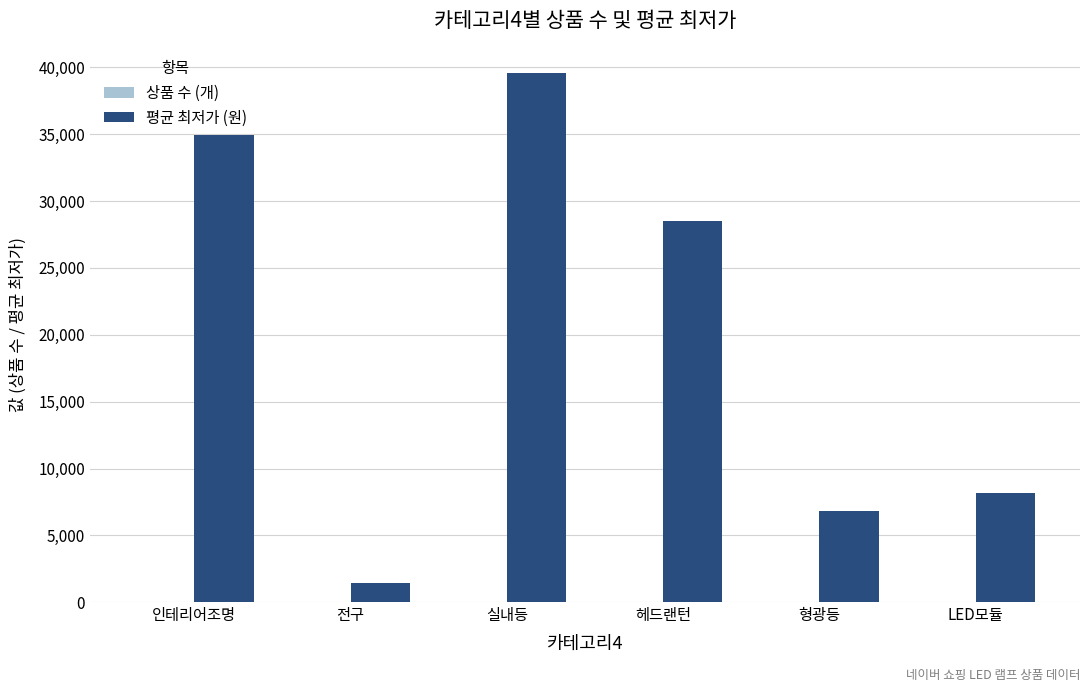

True or false: 평균 최저가 (원) has a value of 9678 at 형광등.

False